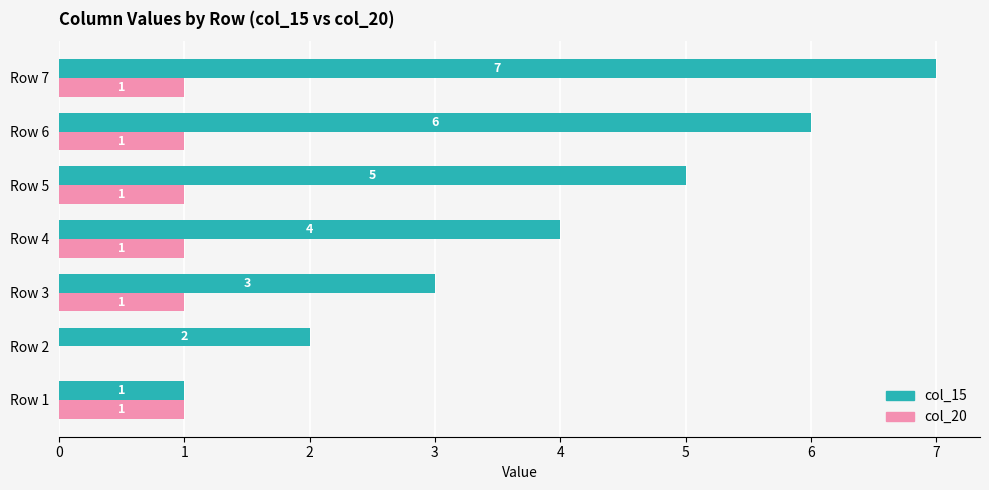

Count the col_15 values in the range 2 to 6.

5